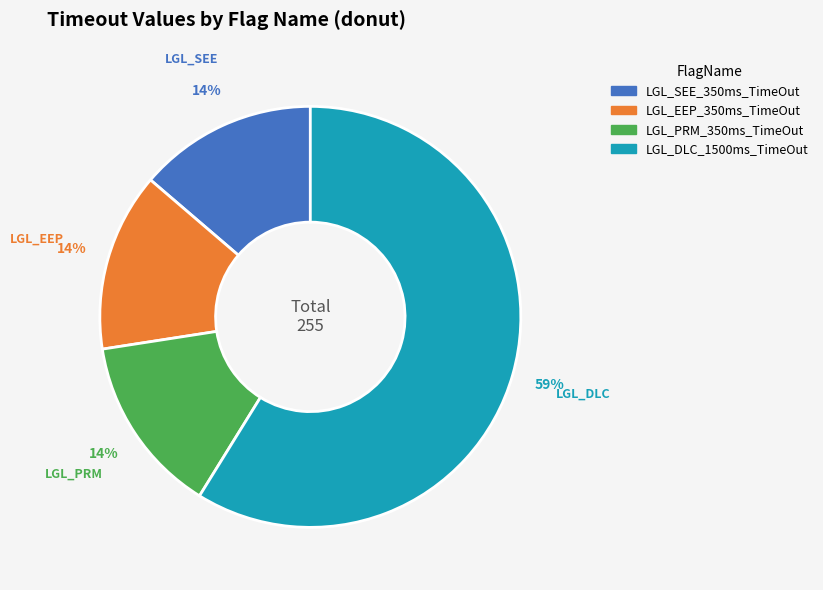

What is the largest slice in the pie chart?

LGL_DLC_1500ms_TimeOut